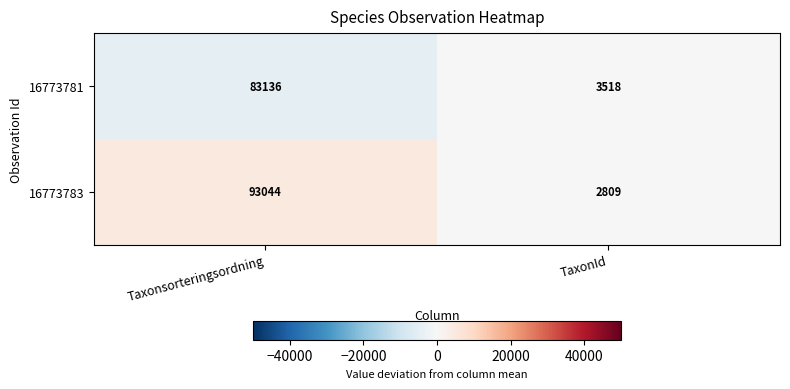

Which series has the widest spread of values?

16773783